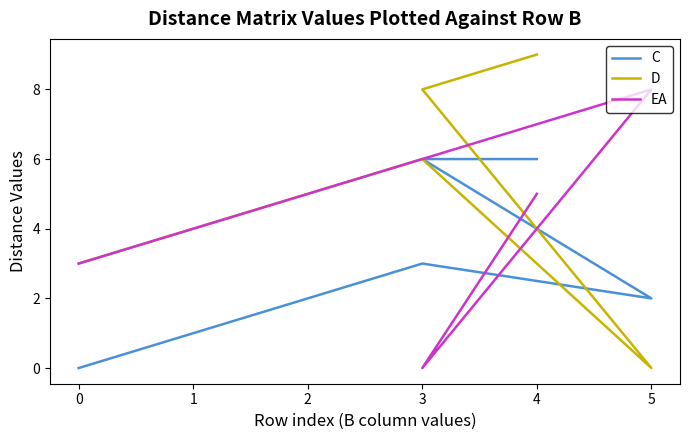

True or false: the data shows -3 at x_values.

False